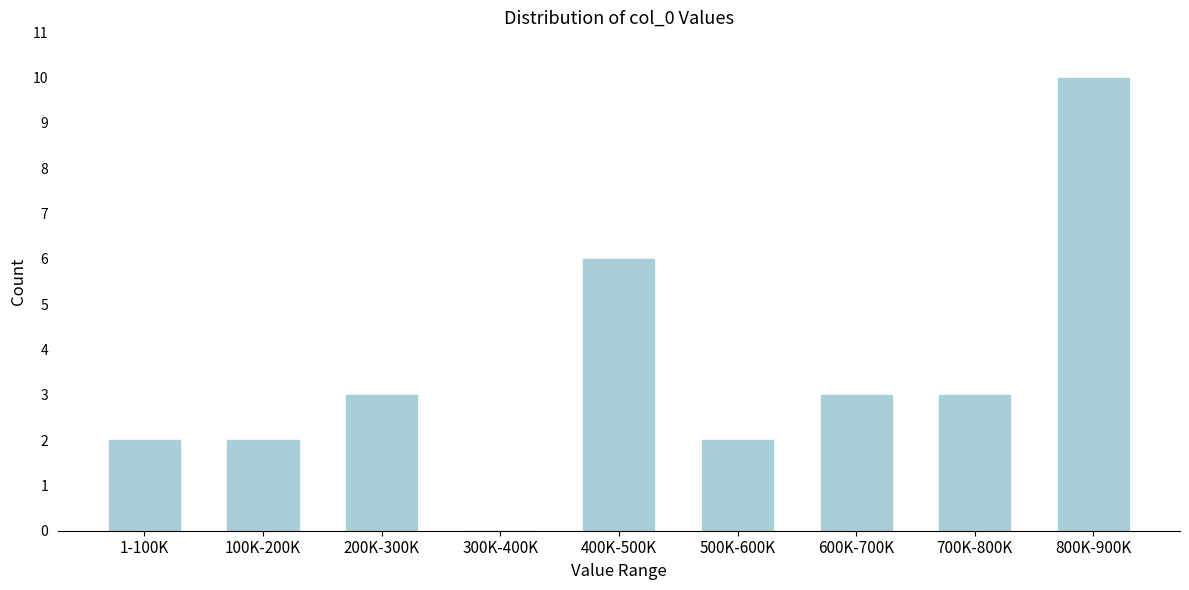

Reading left to right, list all the values displayed in this chart.

1-100K=2	100K-200K=2	200K-300K=3	300K-400K=0	400K-500K=6	500K-600K=2	600K-700K=3	700K-800K=3	800K-900K=10